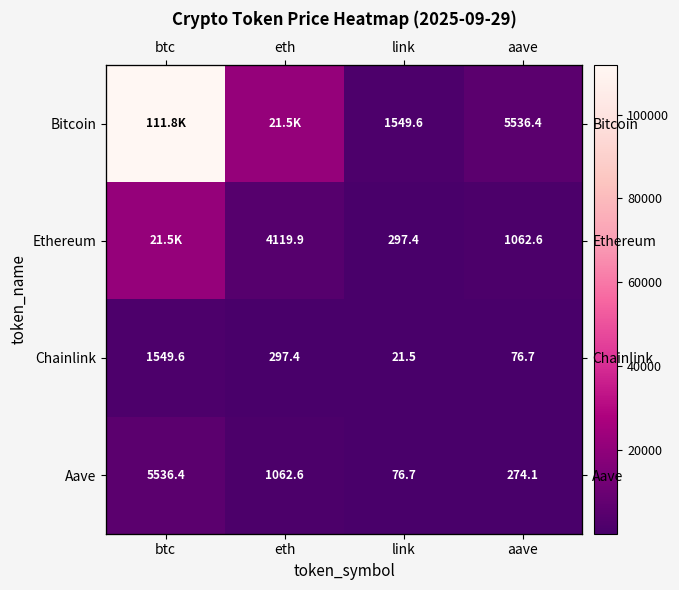

At which label does Ethereum first exceed 4119?

btc